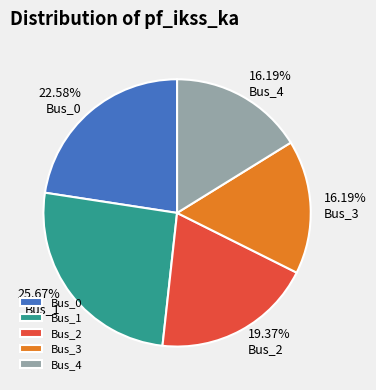

Is Bus_1 the majority of the pie?

No